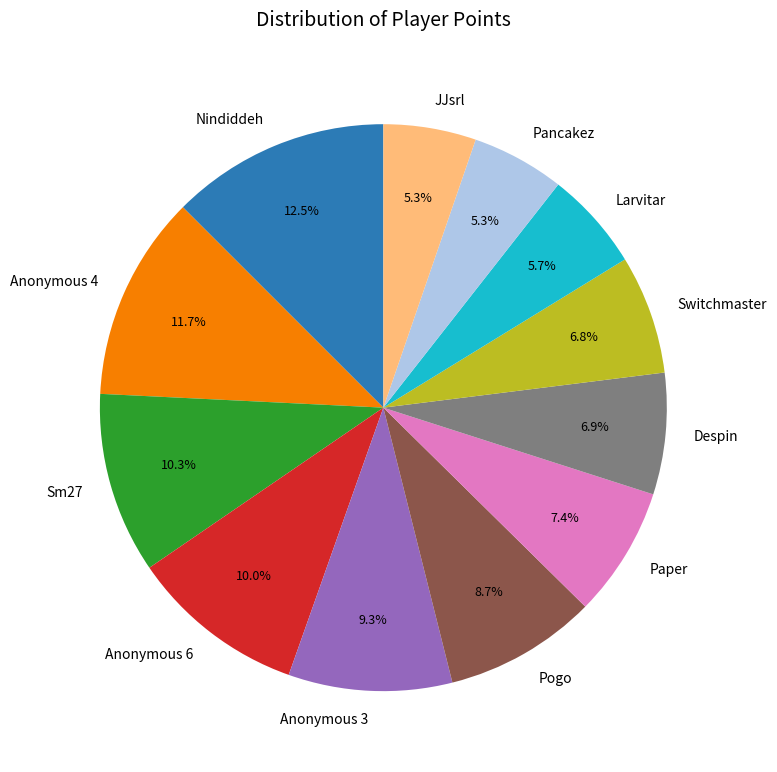

What is the ratio of the value at JJsrl to the value at Nindiddeh?

0.4